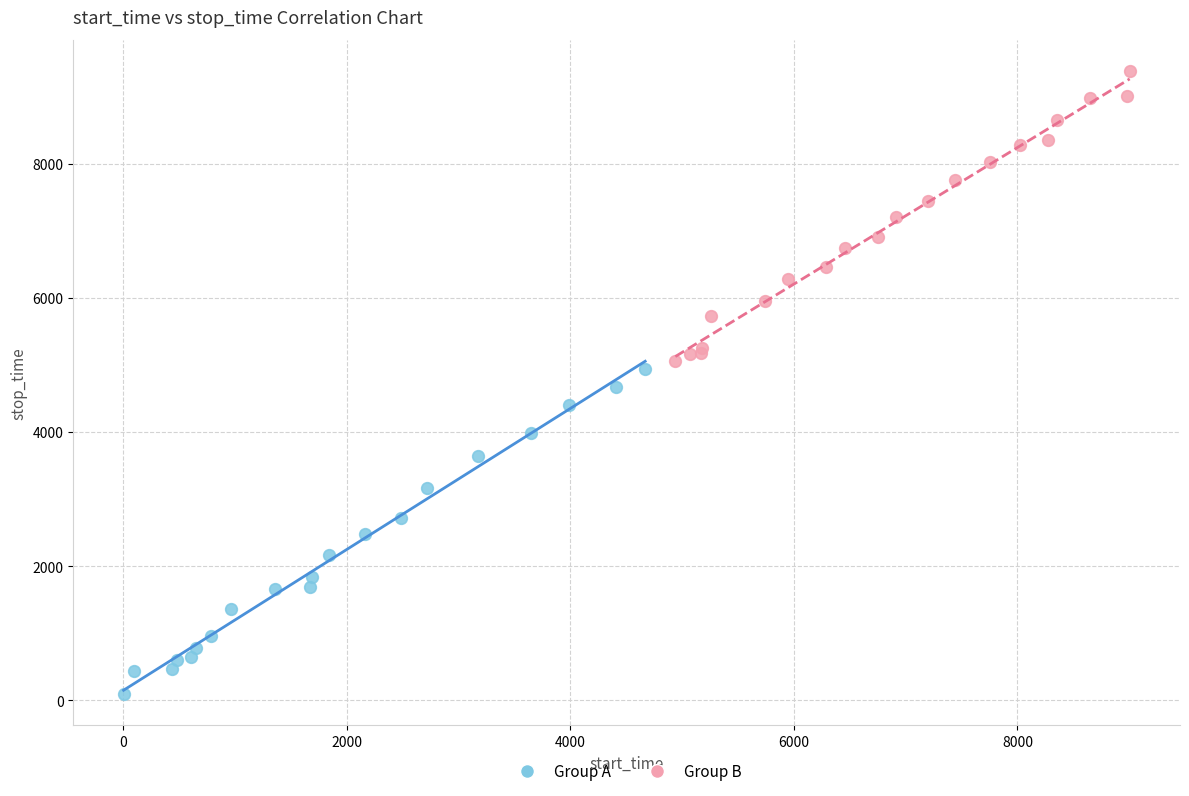

Which series reaches the minimum Y coordinate?

Group A